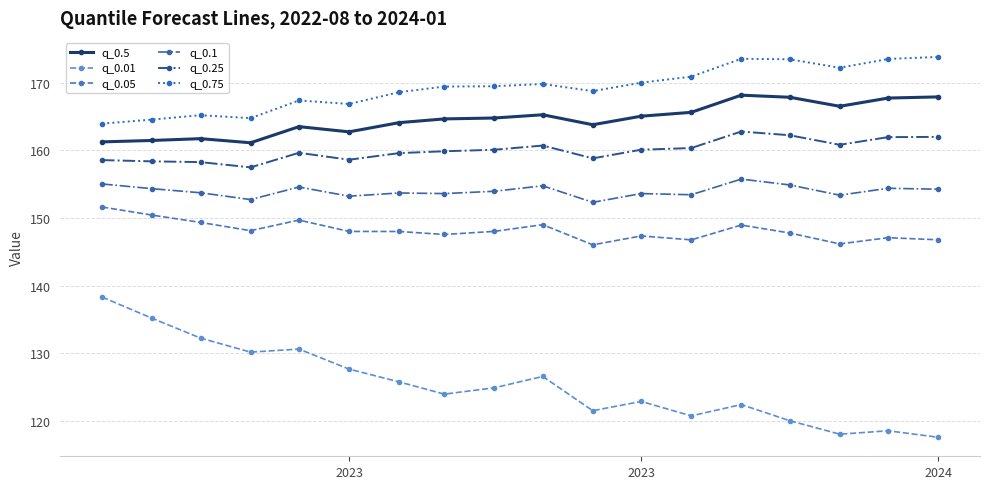

How many series are shown in this chart?

6